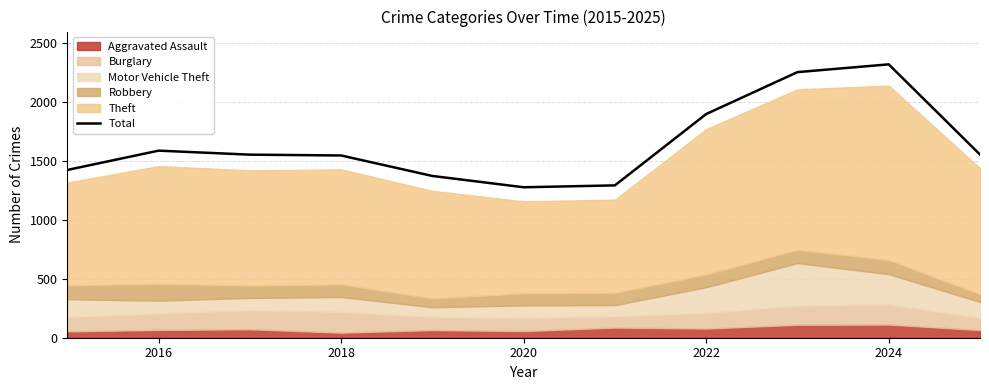

What is the sum of all values?

18097